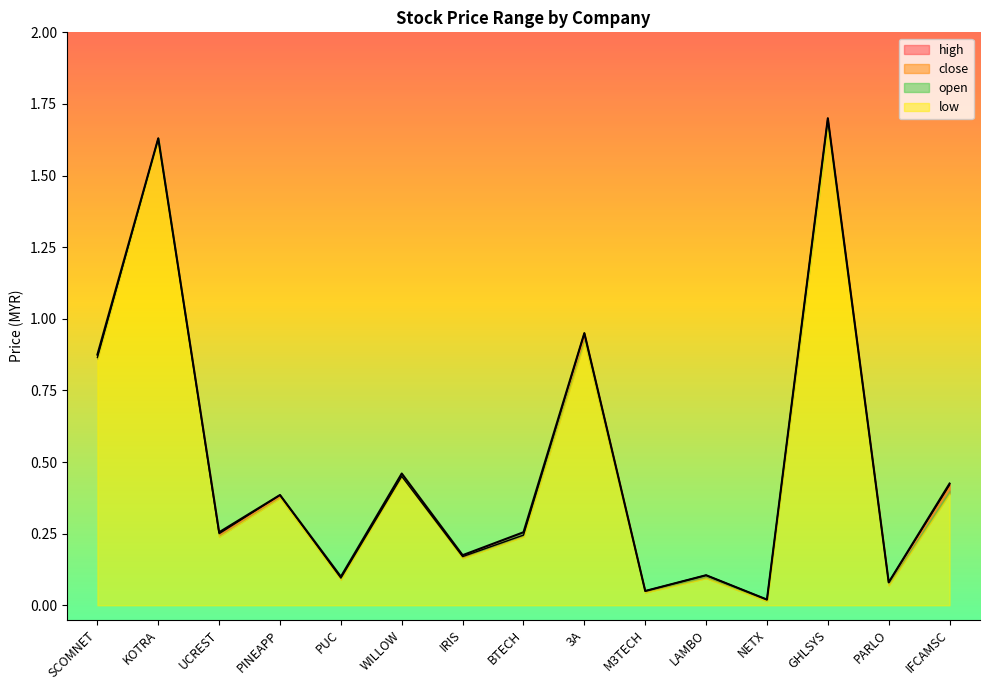

At which category does high reach its first local valley?

UCREST